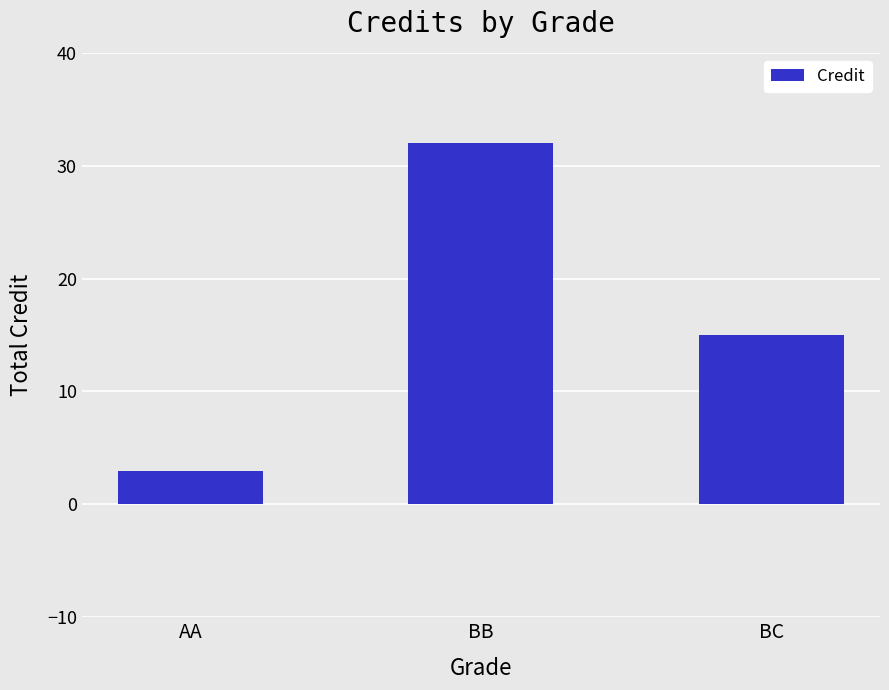

At which label does the data first exceed 15?

BB